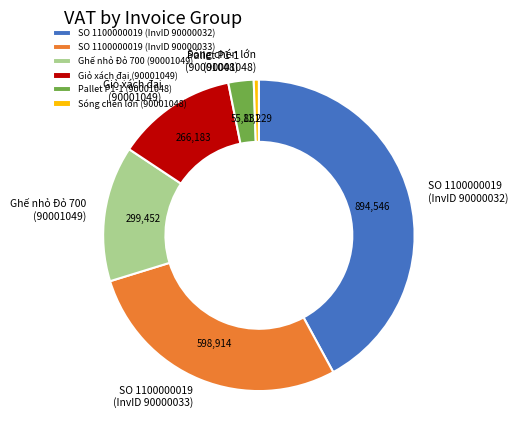

Approximately how many times larger is the value at Giỏ xách đại (90001049) compared to SO 1100000019 (InvID 90000032)?

0.3